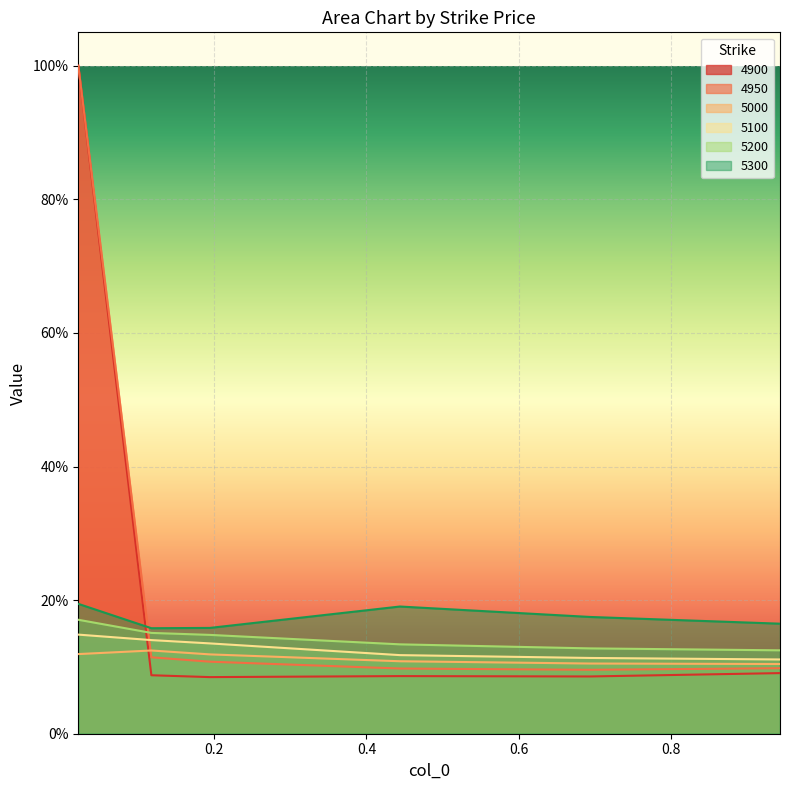

What is the label of the 3rd point from the left?

0.1945205479452055